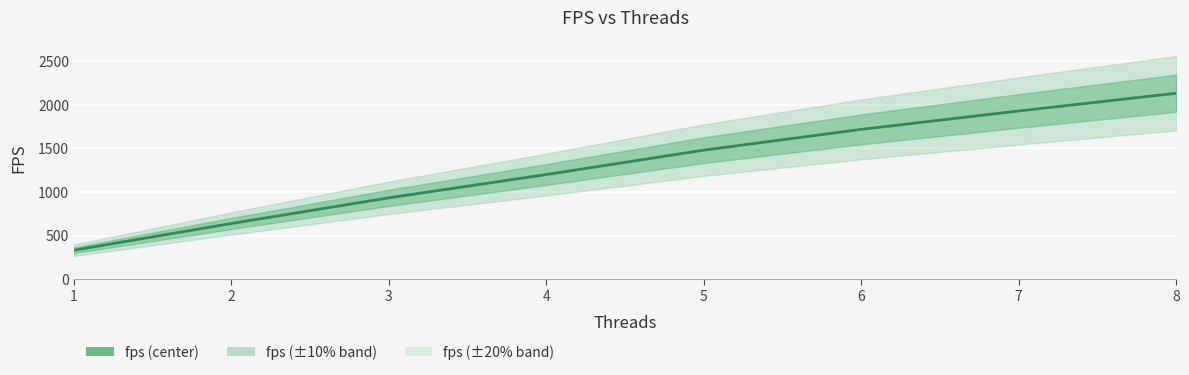

What is the smallest value displayed?

331.3